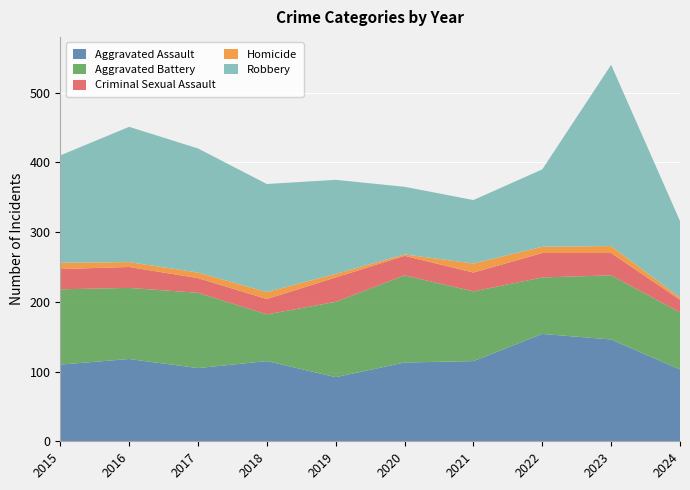

Reading right to left, list all the values displayed in this chart.

Aggravated Assault: 2024=103	2023=146	2022=154	2021=115	2020=113	2019=92	2018=115	2017=105	2016=118	2015=110
Aggravated Battery: 2024=82	2023=92	2022=81	2021=100	2020=125	2019=108	2018=67	2017=108	2016=102	2015=108
Criminal Sexual Assault: 2024=18	2023=32	2022=35	2021=27	2020=28	2019=35	2018=22	2017=21	2016=30	2015=29
Homicide: 2024=3	2023=10	2022=9	2021=13	2020=2	2019=5	2018=10	2017=8	2016=7	2015=9
Robbery: 2024=110	2023=260	2022=111	2021=91	2020=97	2019=135	2018=155	2017=178	2016=194	2015=154